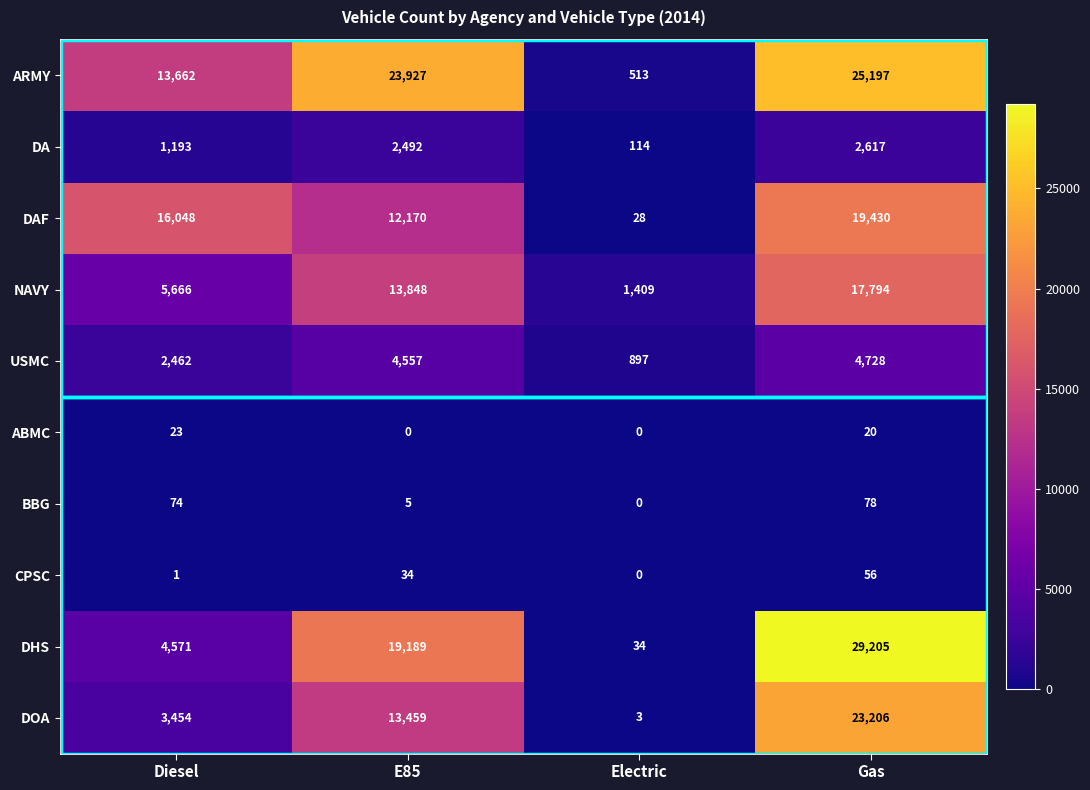

How many distinct data groups are displayed?

10